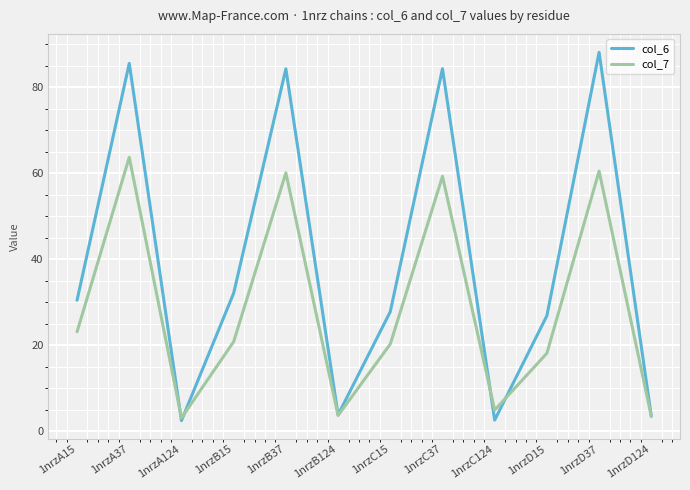

What is the difference between the col_7 values at 1nrzD15 and 1nrzC37?

41.1